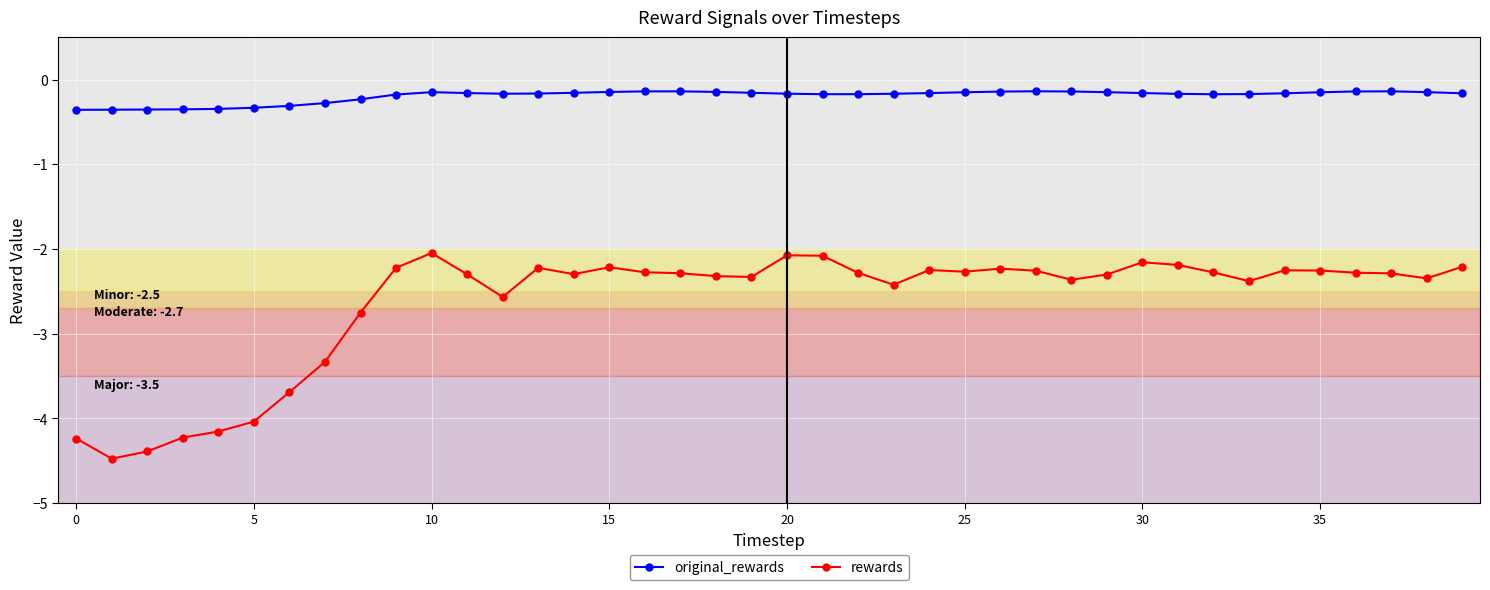

What is the difference between the second highest and second lowest values in the rewards series?

2.3